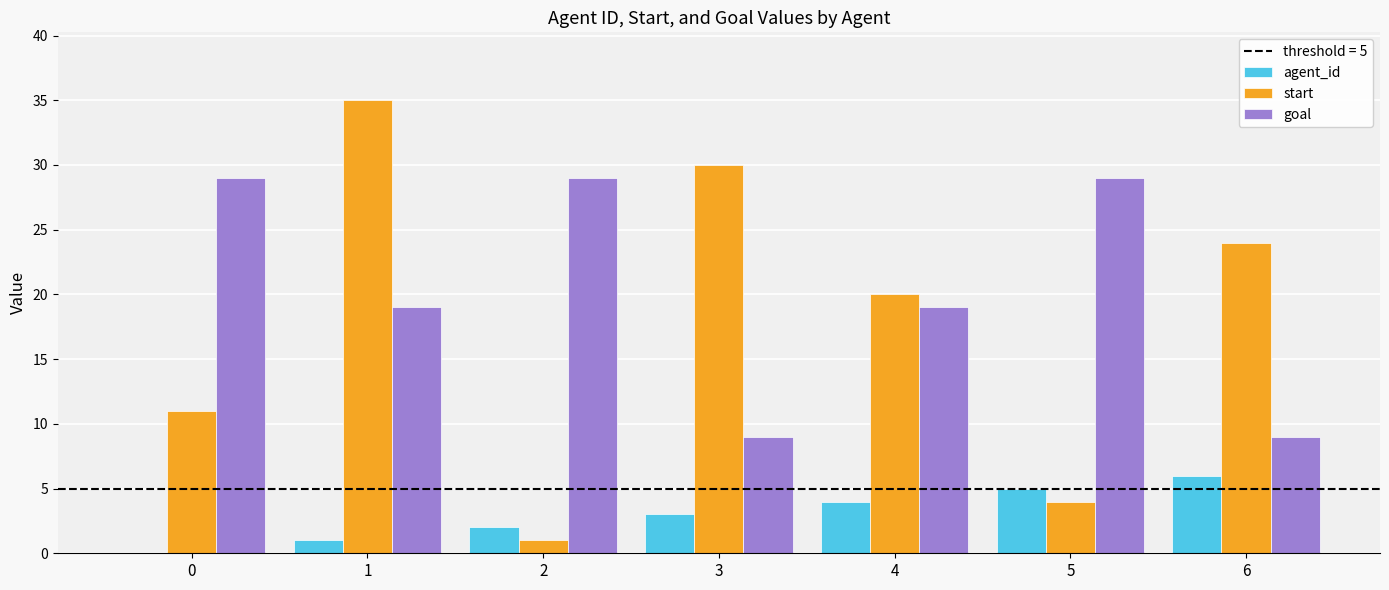

The agent_id series shows 2 at 5. True or false?

False